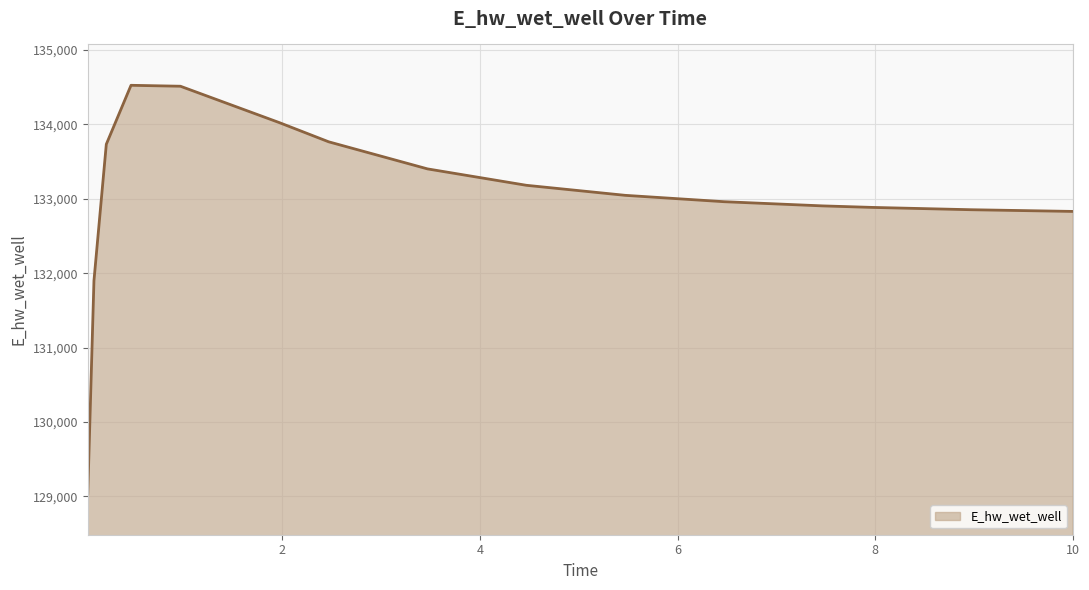

What is the difference between the maximum and minimum values?

5493.8